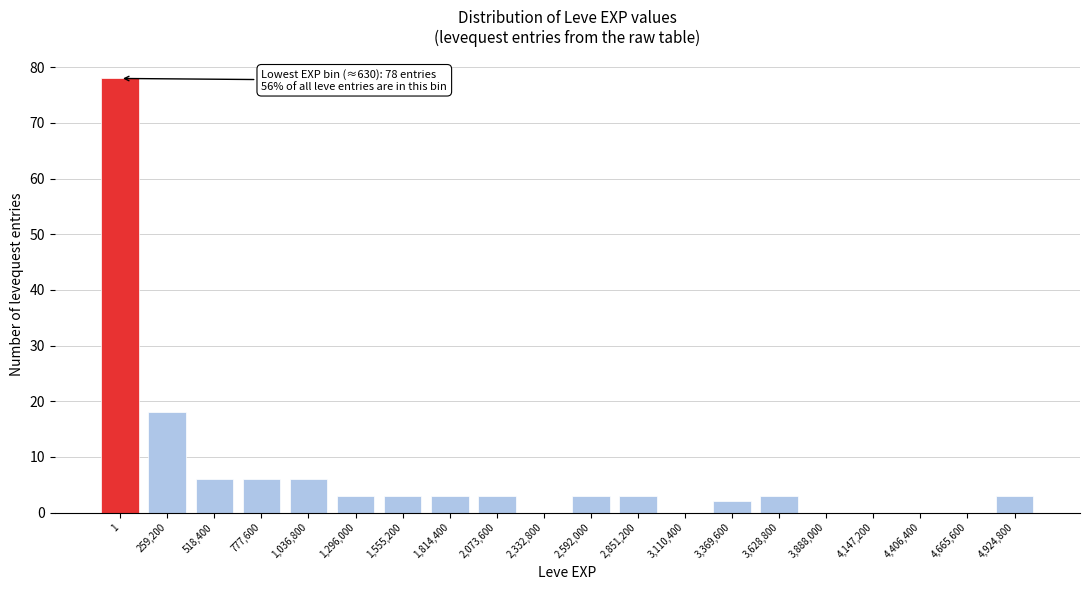

Reading left to right, what are all the values shown in this chart?

1=78	259,200=18	518,400=6	777,600=6	1,036,800=6	1,296,000=3	1,555,200=3	1,814,400=3	2,073,600=3	2,332,800=0	2,592,000=3	2,851,200=3	3,110,400=0	3,369,600=2	3,628,800=3	3,888,000=0	4,147,200=0	4,406,400=0	4,665,600=0	4,924,800=3